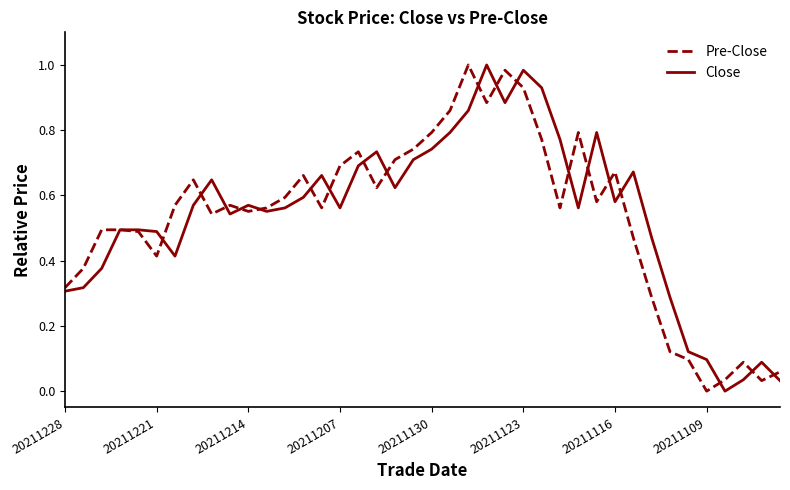

True or false: Close and Pre-Close cross at least once.

True